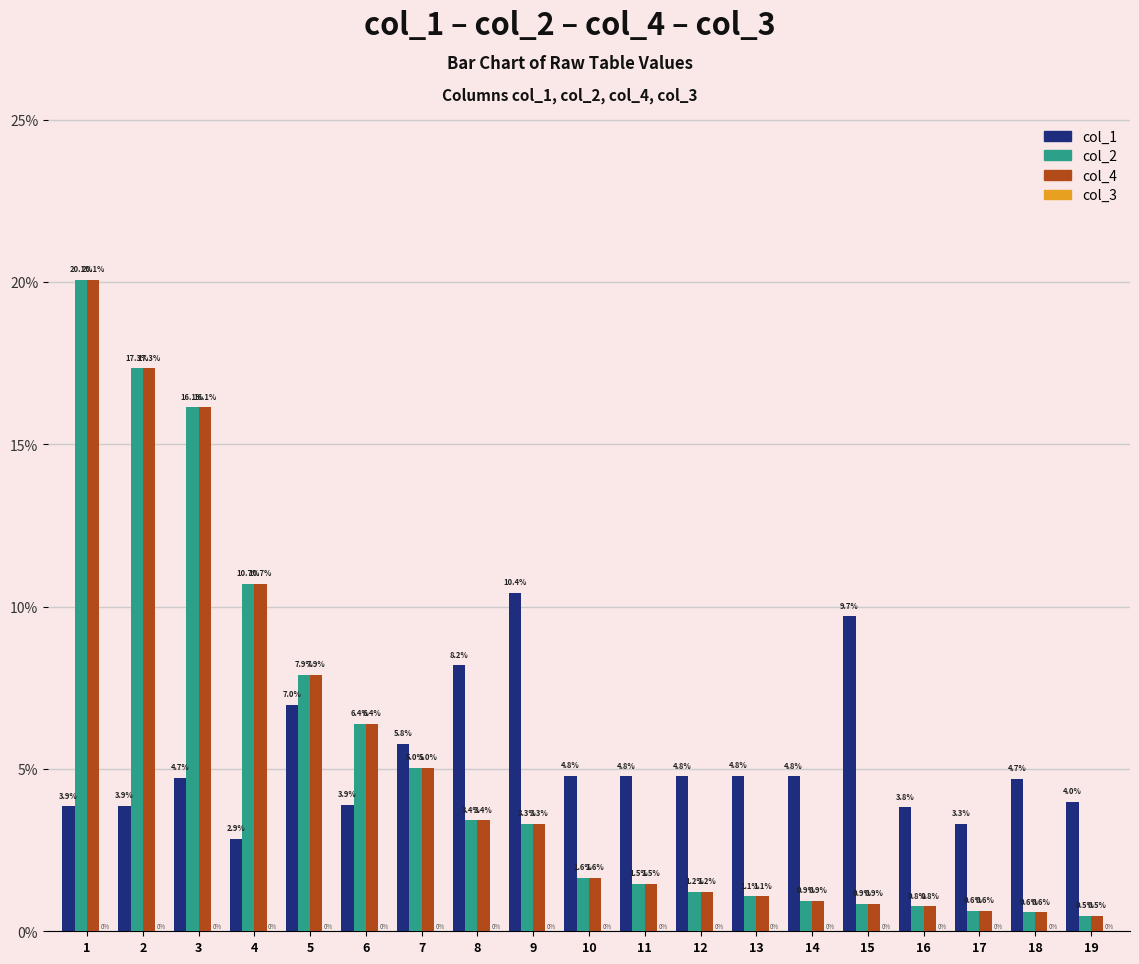

What is the difference between the maximum and minimum values in the col_4 series?

19.6